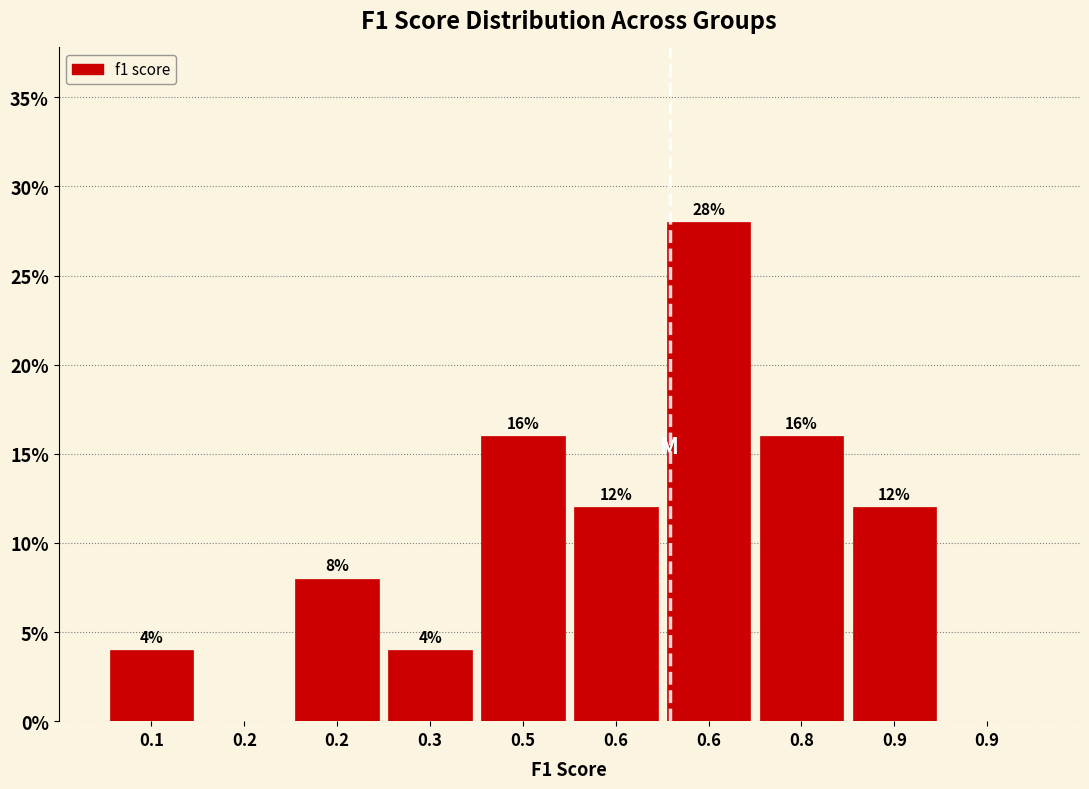

Are the bars horizontal?

No